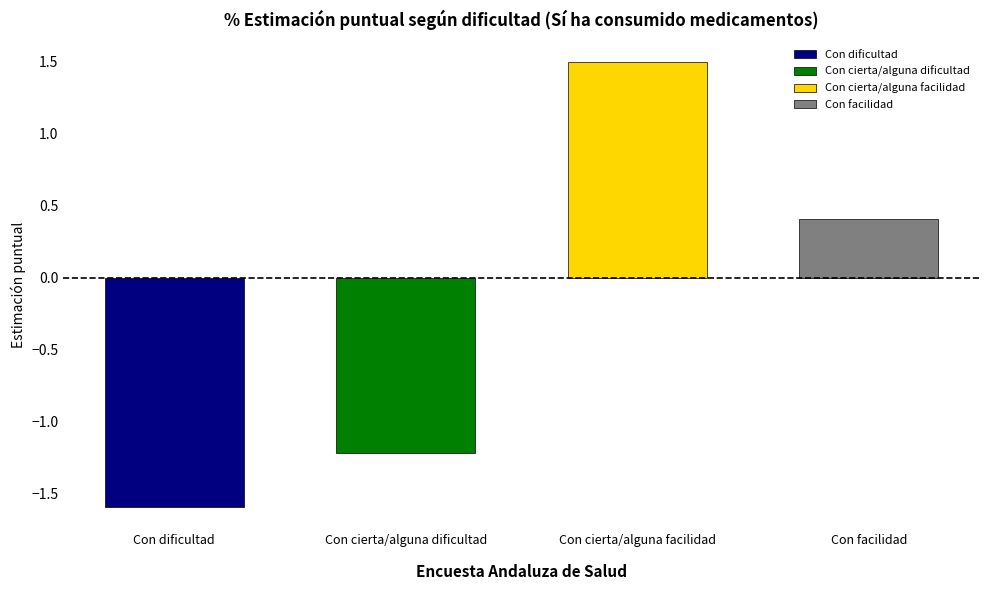

The value at Con facilidad is 0.6. True or false?

False